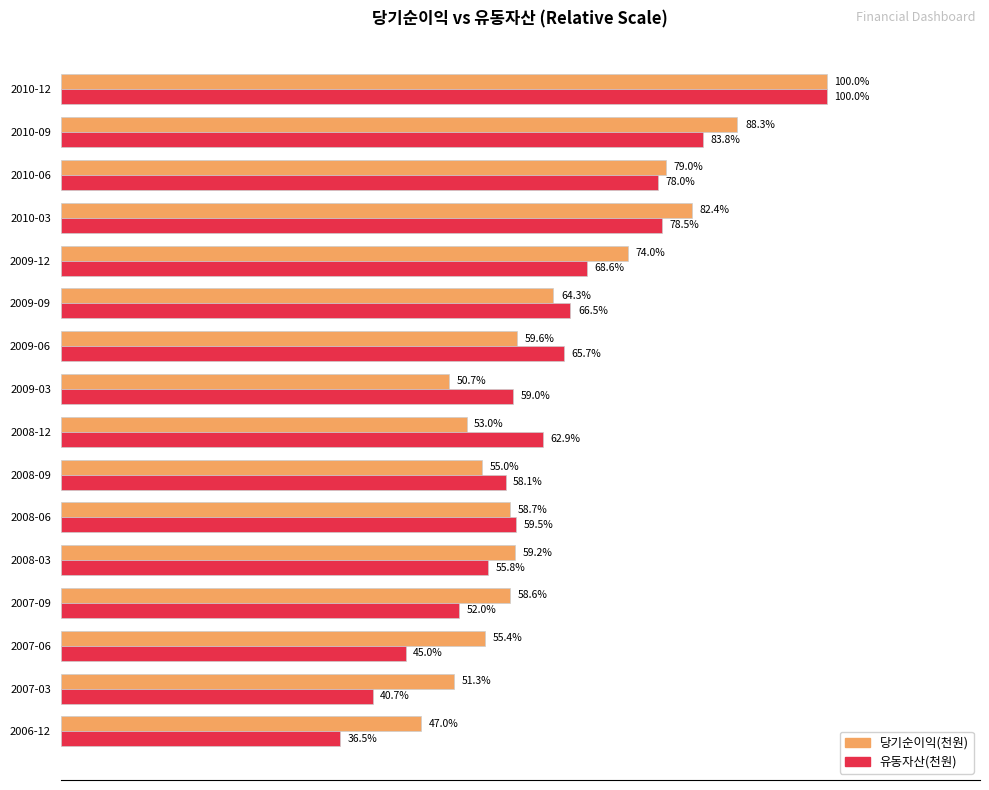

At which label is 당기순이익(천원) closest to 73?

2009-12